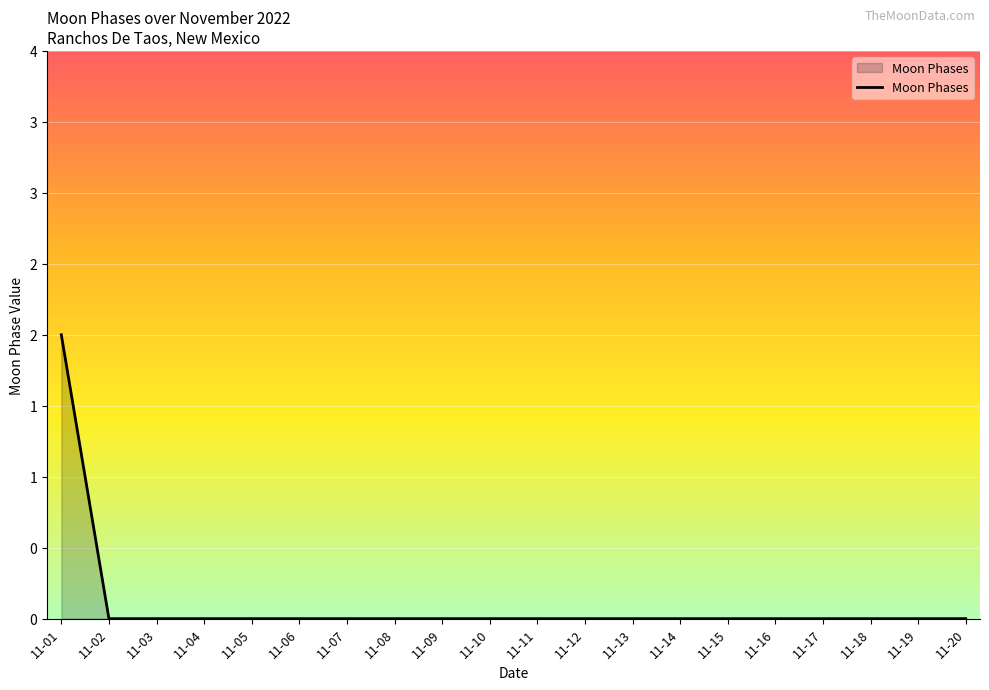

Does the chart display data point markers on the line(s)?

No